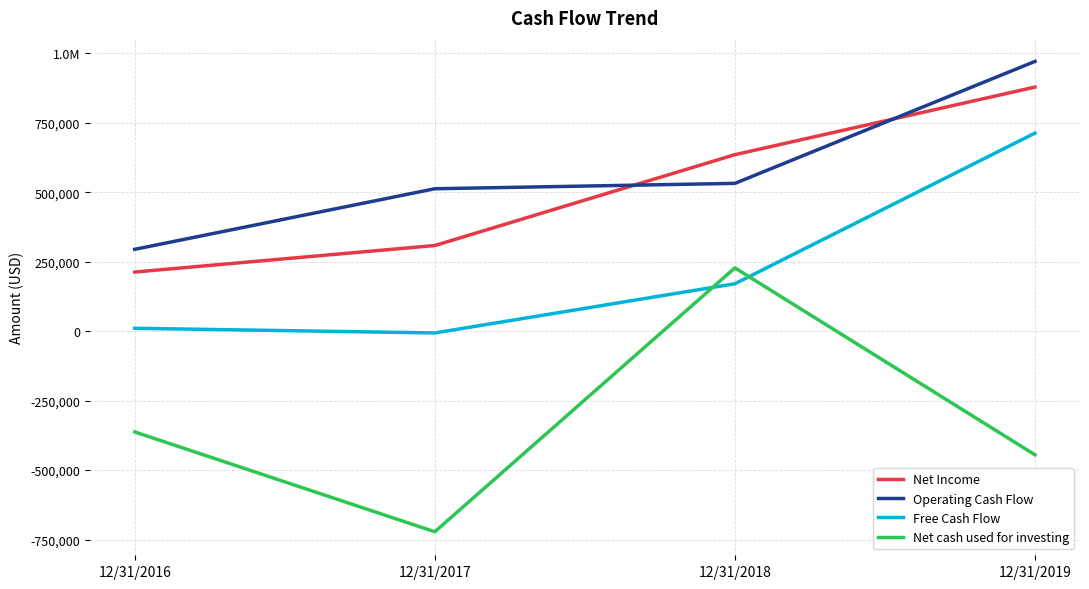

The Operating Cash Flow series shows 512462 at 12/31/2017. True or false?

True